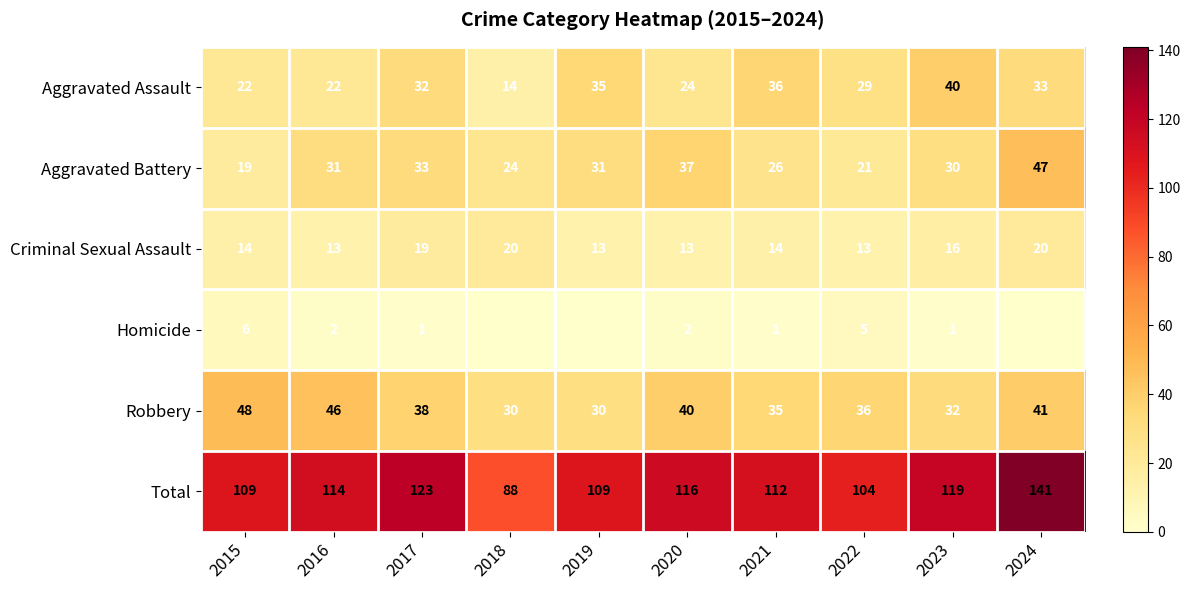

How many values in the Aggravated Assault series are below 32?

5